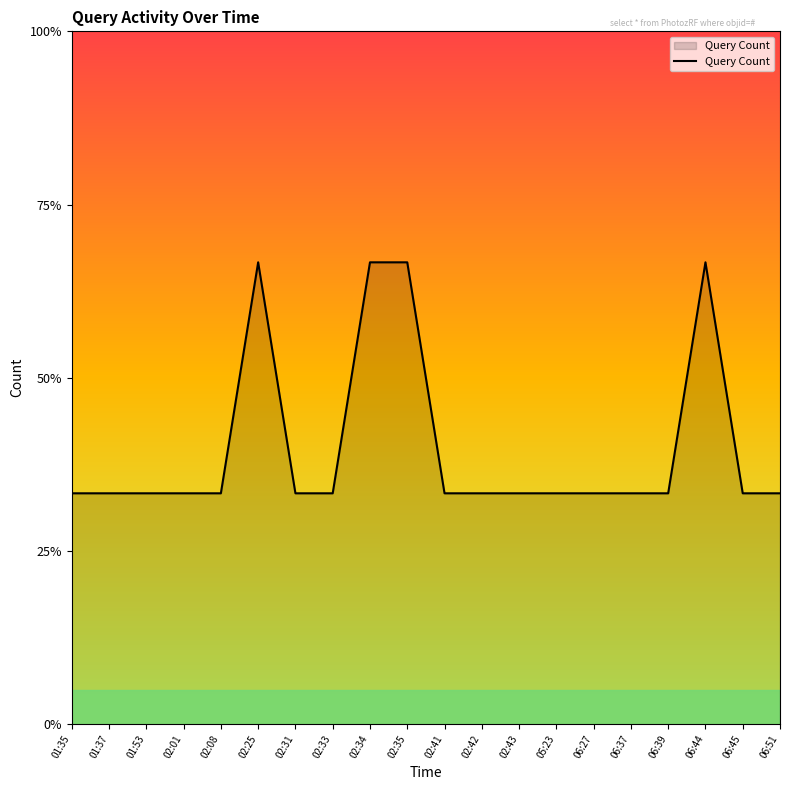

Count the values in the range 1 to 2.

20